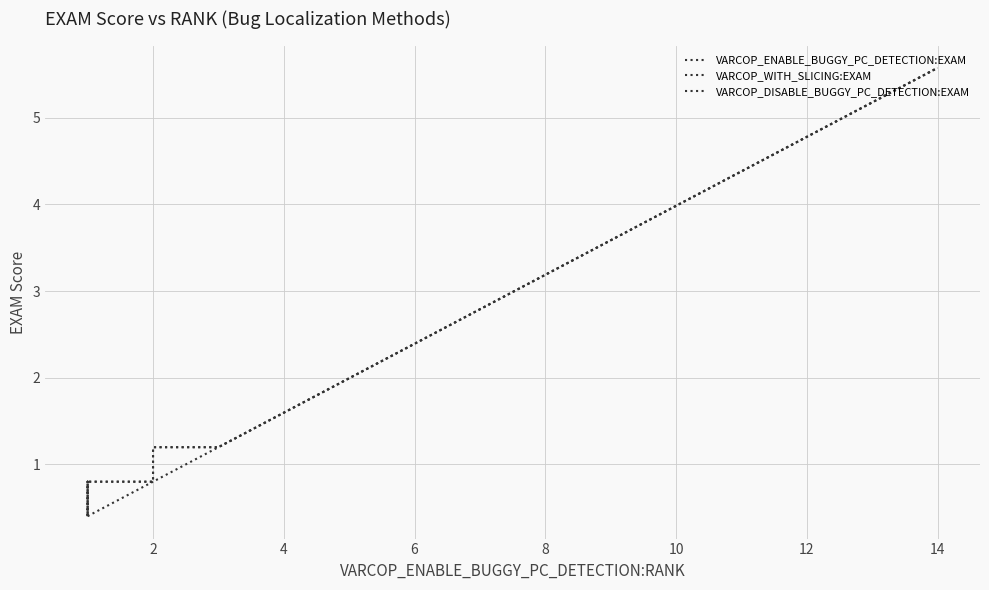

True or false: VARCOP_ENABLE_BUGGY_PC_DETECTION:EXAM has more than 2 points higher than both neighbors.

False